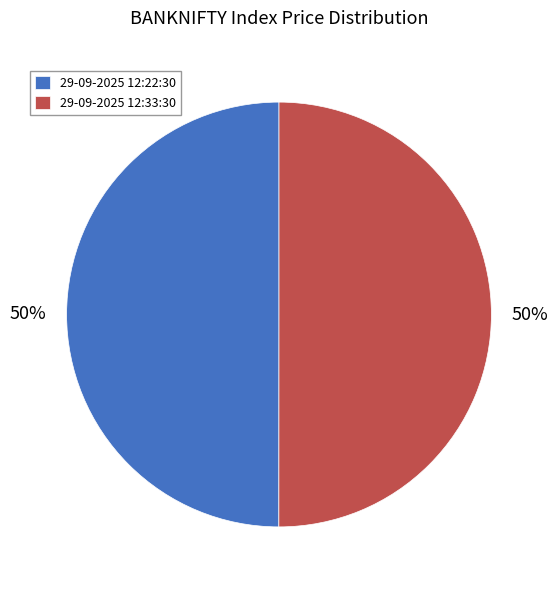

Is it true that 29-09-2025 12:22:30 is 50% of the pie?

True